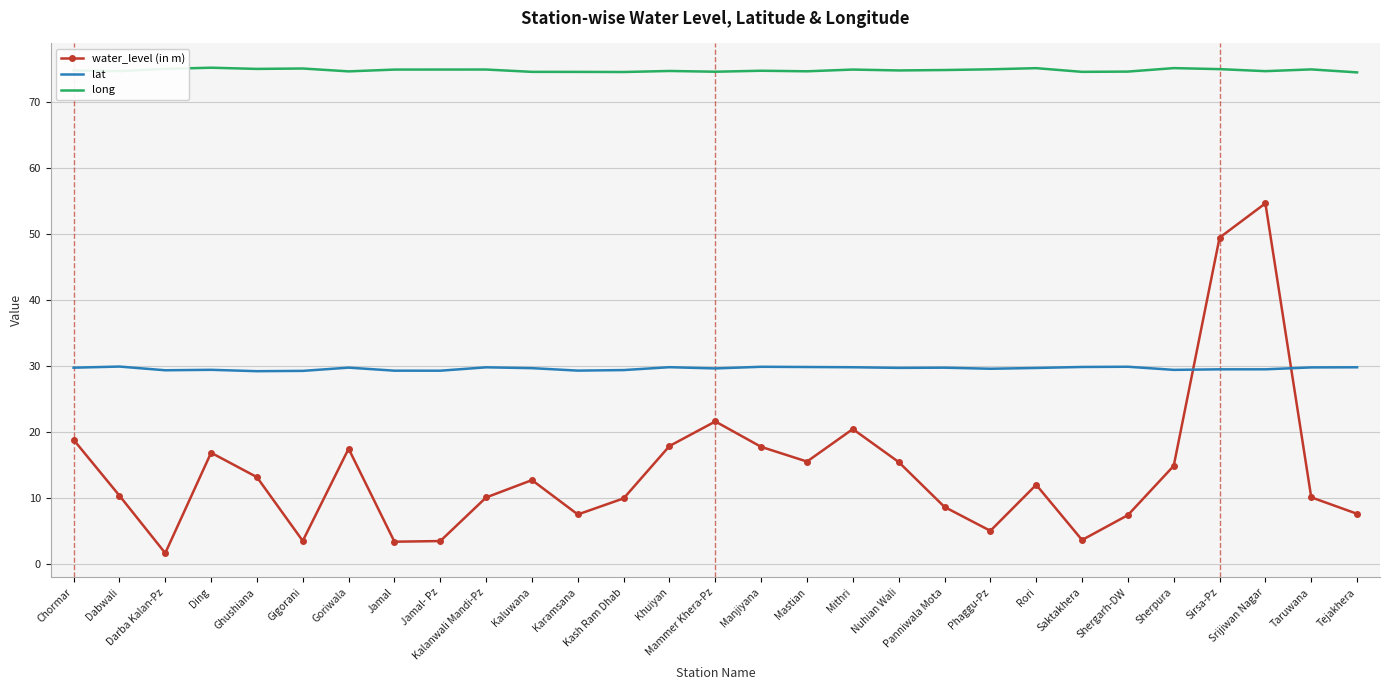

At how many categories does at least one series exceed 69?

29